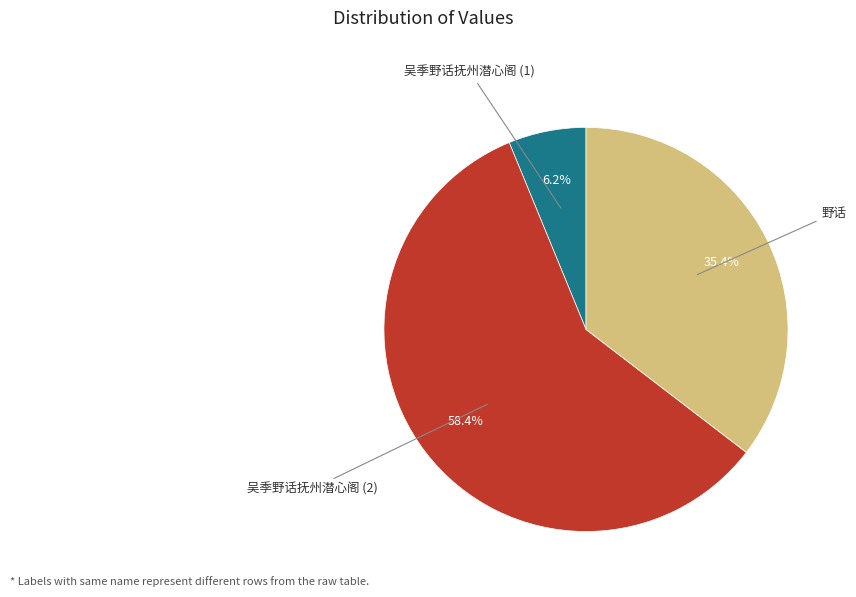

To the nearest percent, what is the average slice percentage?

33%